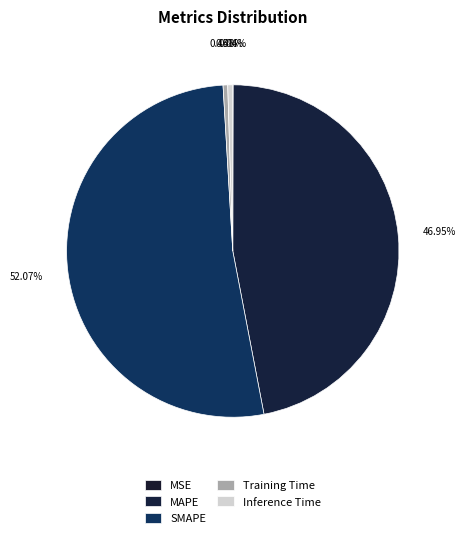

Combined, do Training Time and MAPE account for over 50%?

No